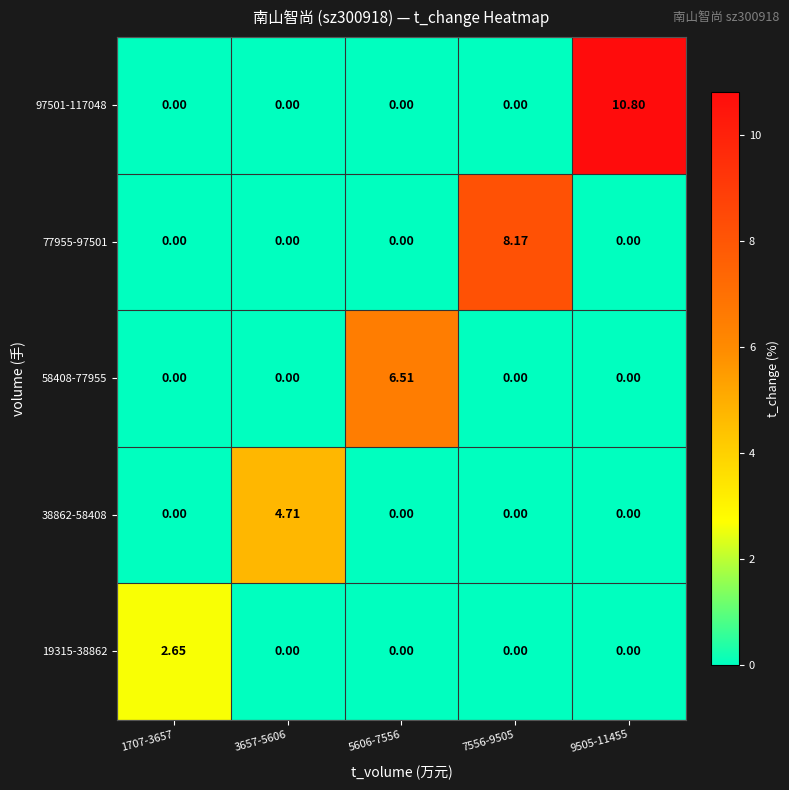

Reading right to left, extract all data points from this chart.

19315-38862: 9505-11455=0.0	7556-9505=0.0	5606-7556=0.0	3657-5606=0.0	1707-3657=2.6
38862-58408: 9505-11455=0.0	7556-9505=0.0	5606-7556=0.0	3657-5606=4.7	1707-3657=0.0
58408-77955: 9505-11455=0.0	7556-9505=0.0	5606-7556=6.5	3657-5606=0.0	1707-3657=0.0
77955-97501: 9505-11455=0.0	7556-9505=8.2	5606-7556=0.0	3657-5606=0.0	1707-3657=0.0
97501-117048: 9505-11455=10.8	7556-9505=0.0	5606-7556=0.0	3657-5606=0.0	1707-3657=0.0